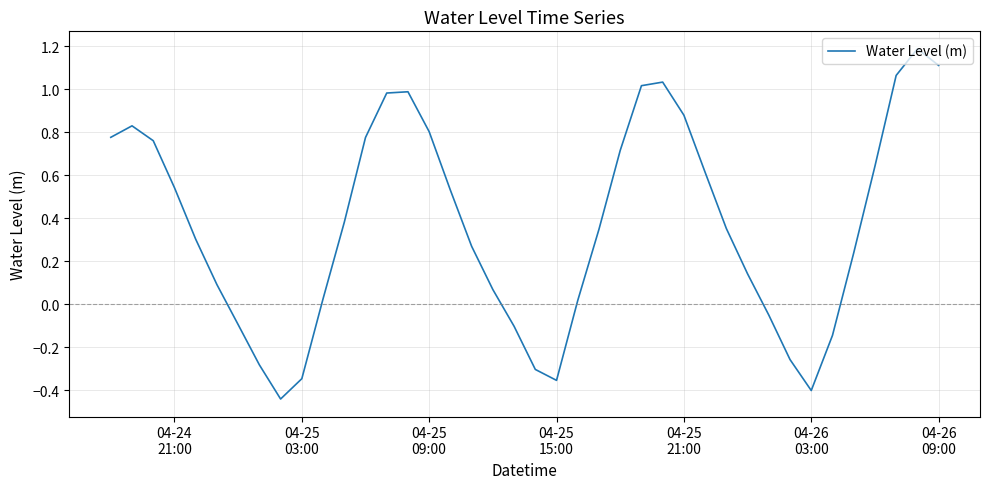

What is the greatest value displayed?

1.2